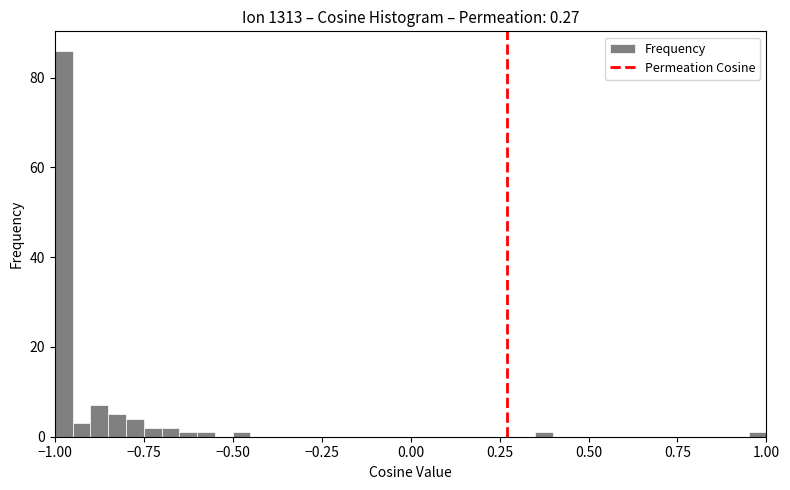

Around what value on the x-axis is the tallest bar? Give the approximate position of its centre, as read against the axis.

-0.95